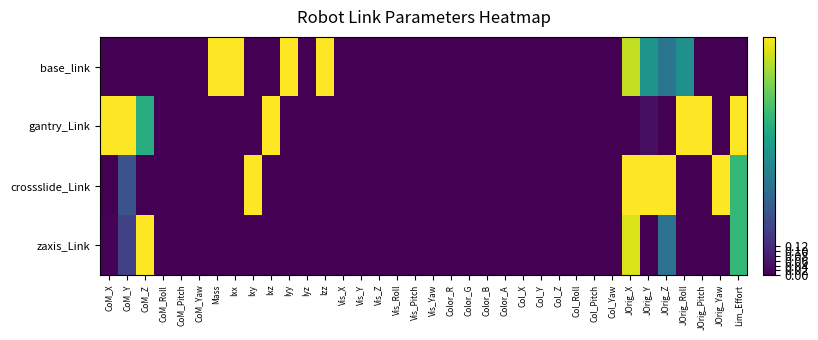

Between Color_R and Col_Roll, which is larger?

Color_R